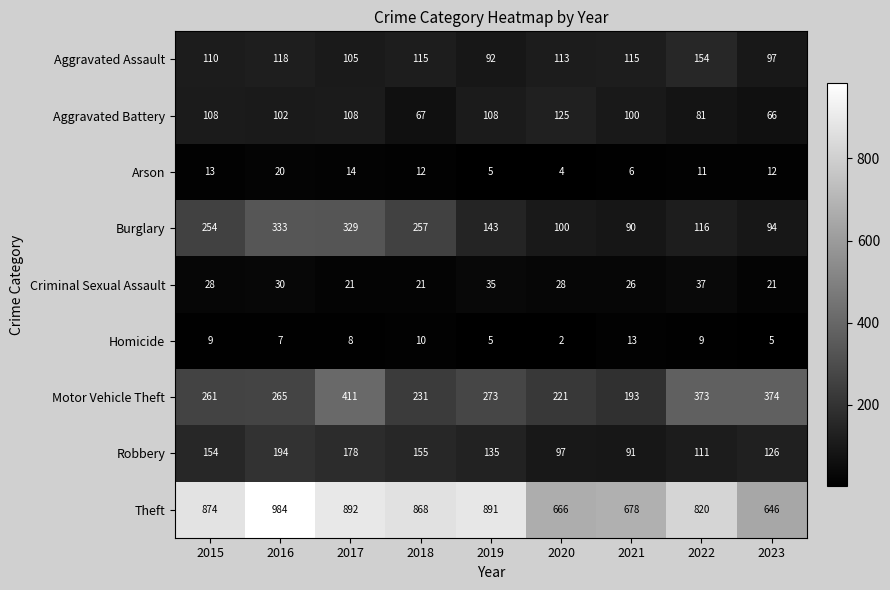

True or false: Aggravated Battery has a value of 108 at 2019.

True